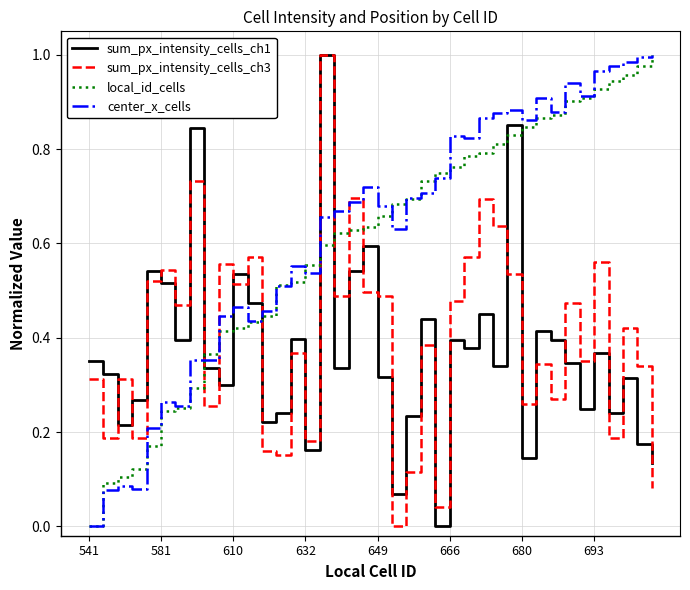

How many times do sum_px_intensity_cells_ch3 and local_id_cells cross each other?

7